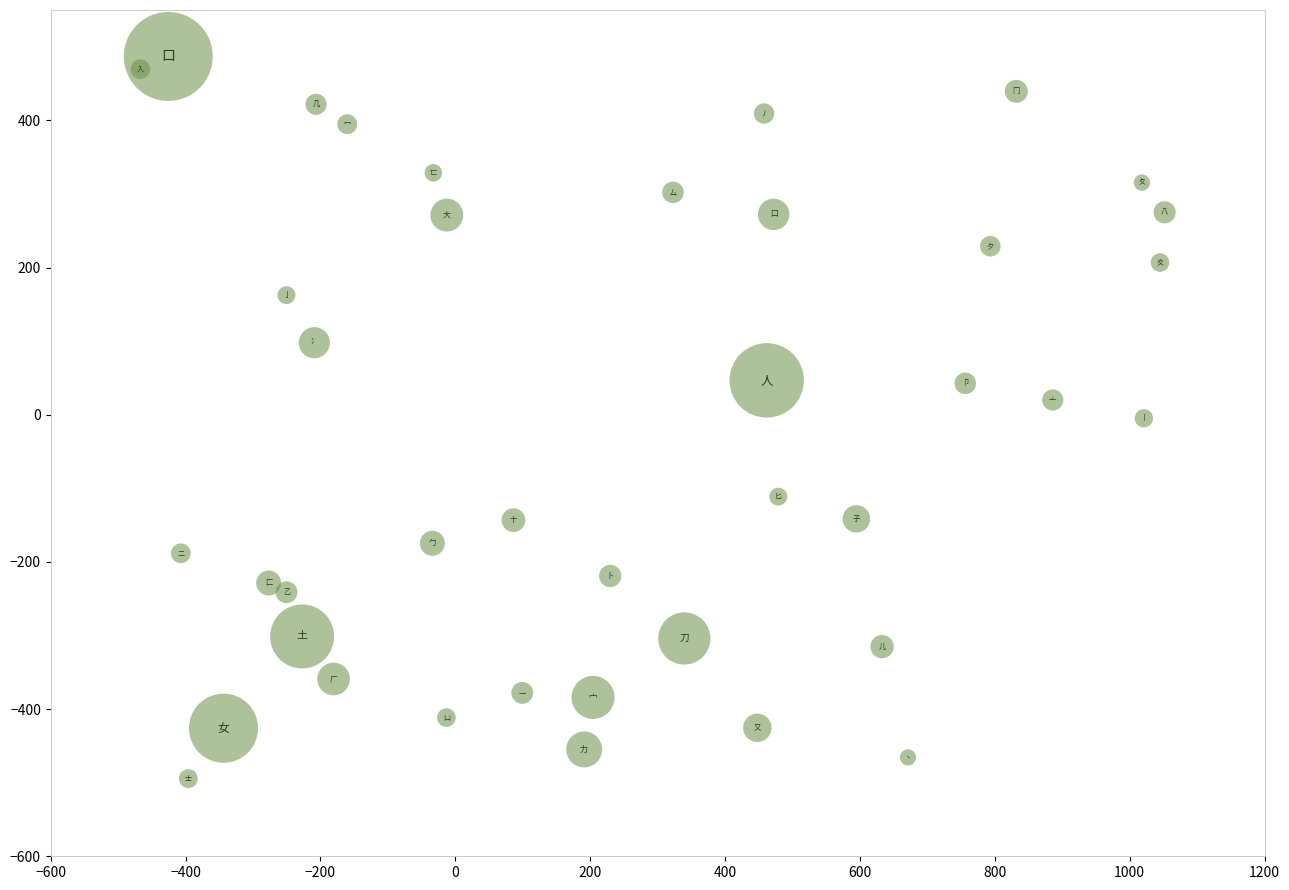

What is the range of Y values (max minus min)?

981.4